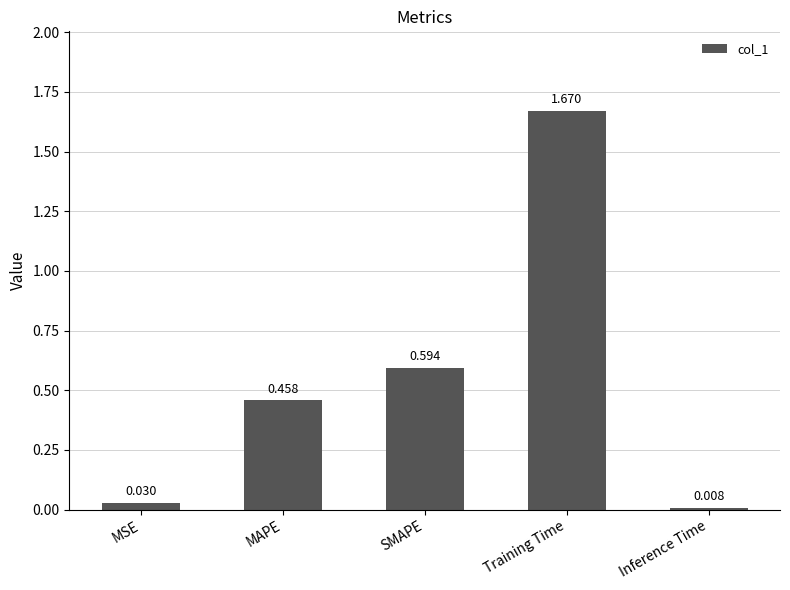

The value at Training Time is 2.7. True or false?

False